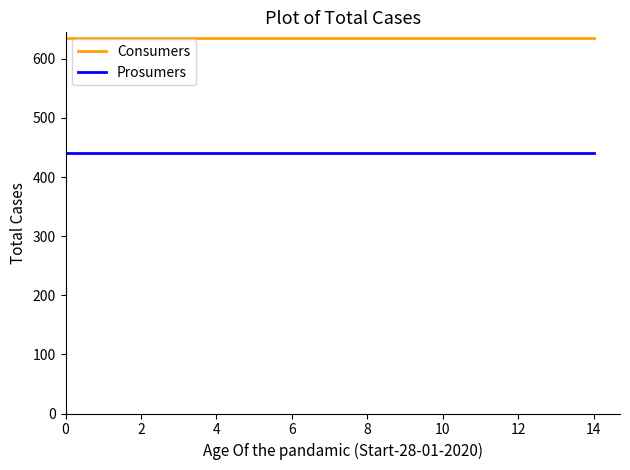

What are all the series names shown in the legend?

Consumers, Prosumers